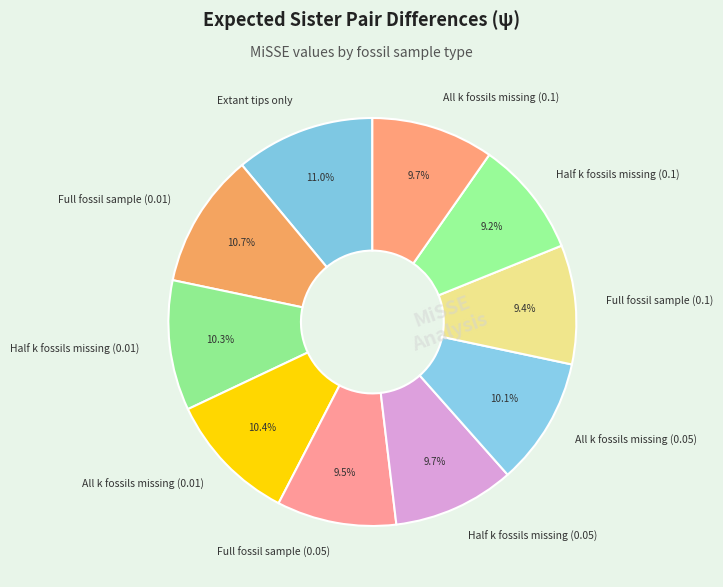

Is there any slice that represents more than half of the pie?

No